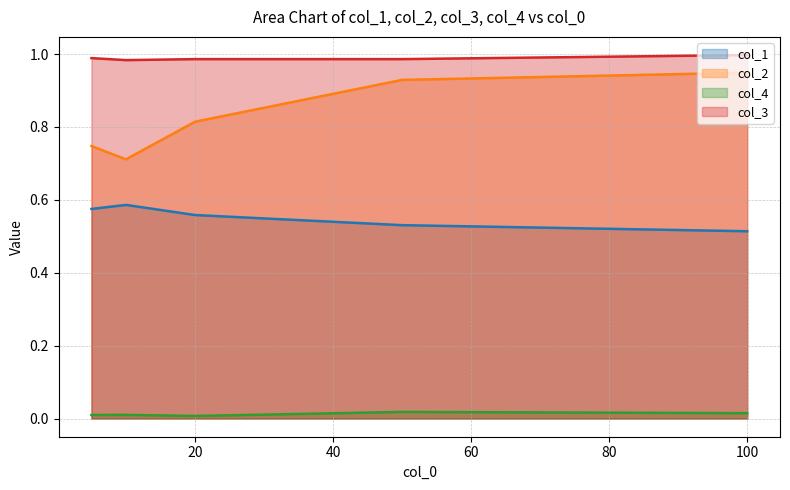

Reading left to right, list all the values displayed in this chart.

col_1: 5=0.6	10=0.6	20=0.6	50=0.5	100=0.5
col_2: 5=0.7	10=0.7	20=0.8	50=0.9	100=0.9
col_4: 5=0.0	10=0.0	20=0.0	50=0.0	100=0.0
col_3: 5=1.0	10=1.0	20=1.0	50=1.0	100=1.0